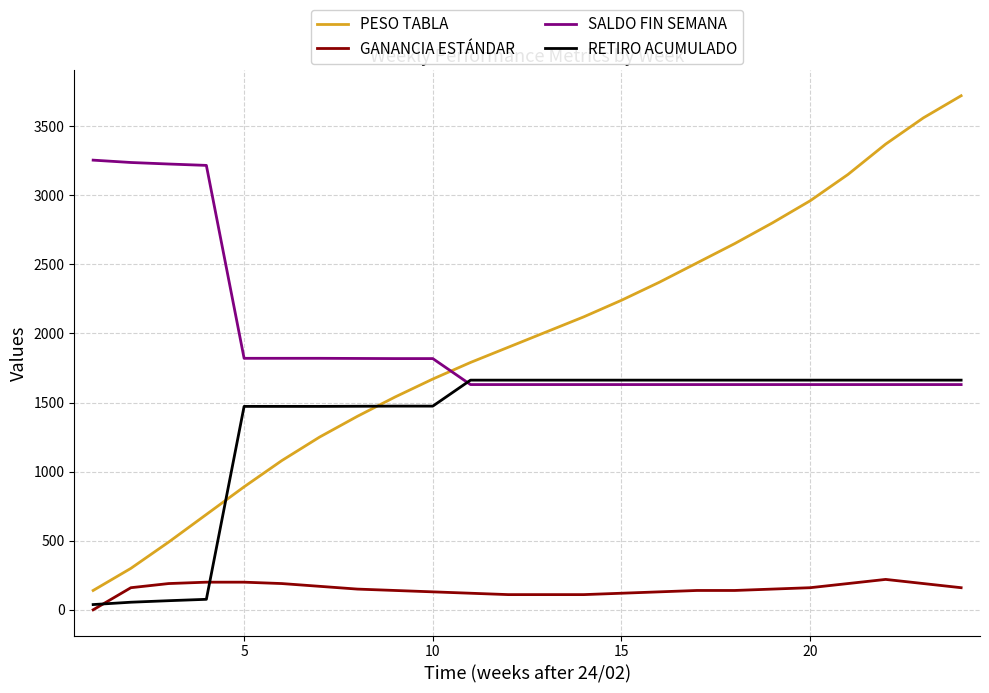

What is the maximum value for PESO TABLA?

3720